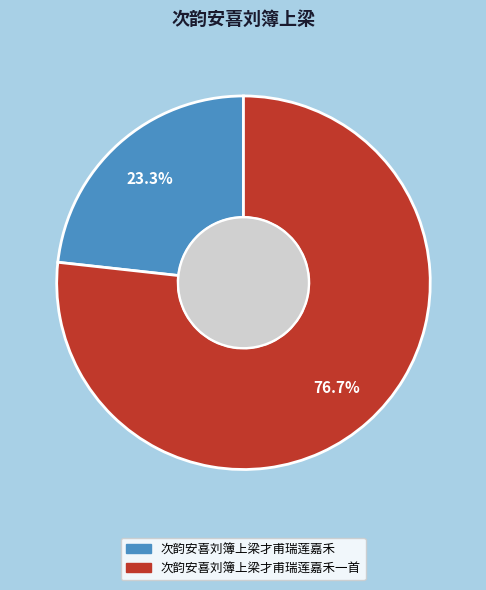

How much of the chart is everything except 次韵安喜刘簿上梁才甫瑞莲嘉禾?

76.7%